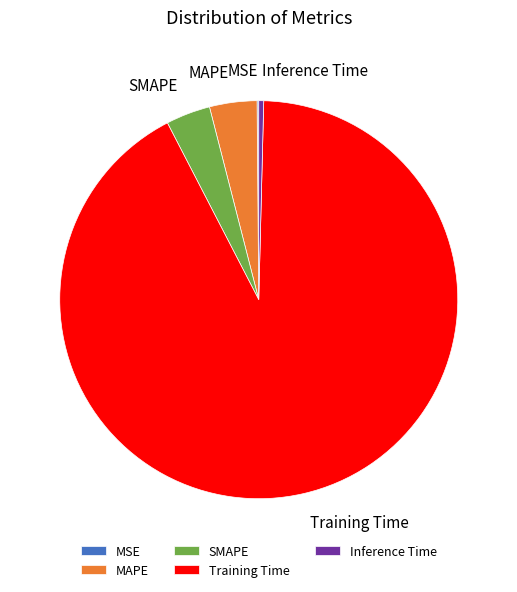

Which has a higher value, Training Time or Inference Time?

Training Time